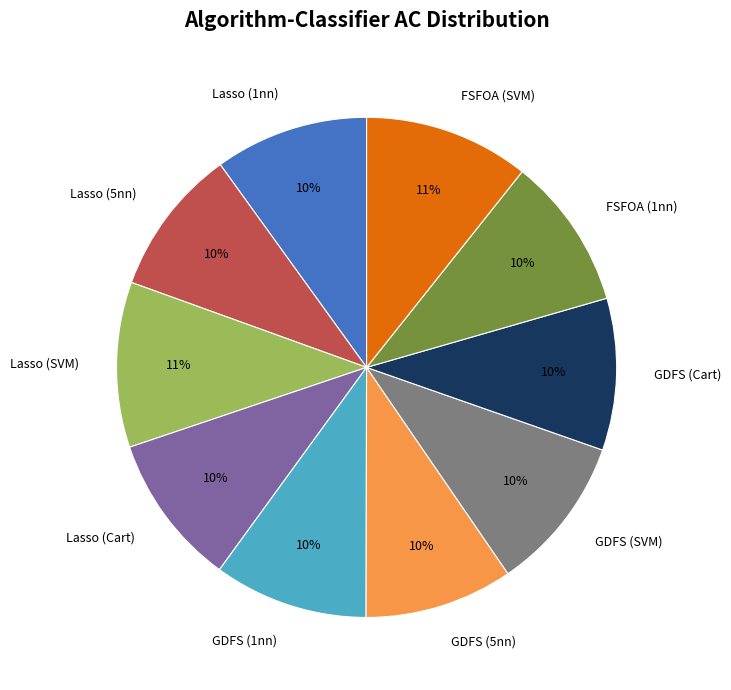

True or false: Lasso (Cart) accounts for 21% of the total.

False